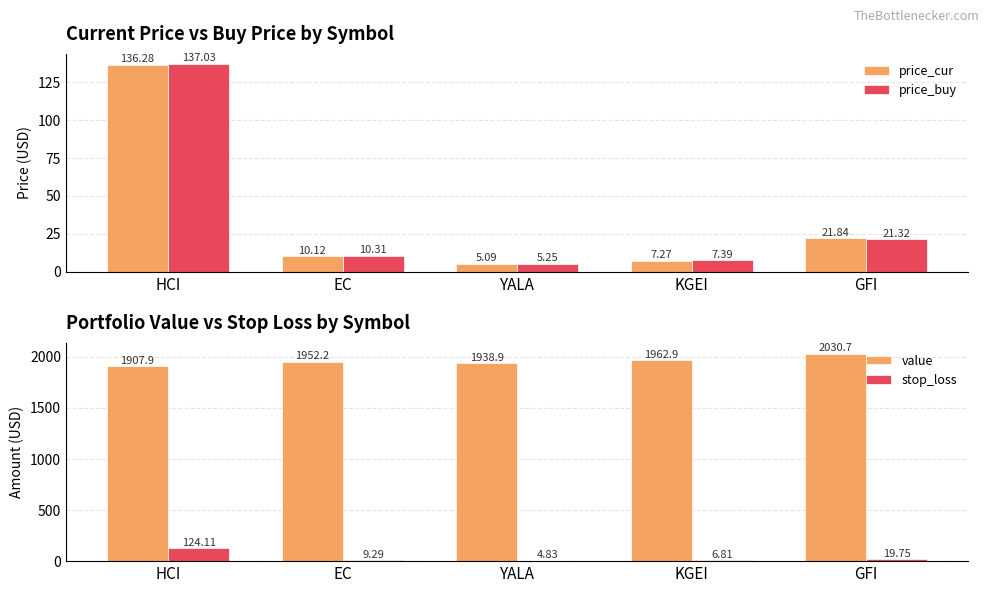

Are the bars grouped side by side (vs. stacked)?

Yes